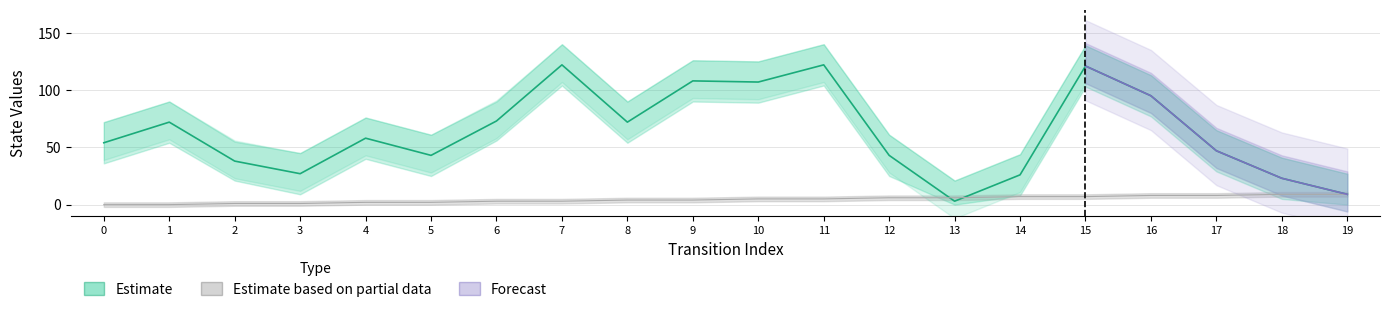

What is the value of the source_state point at the 17th from the left?

8